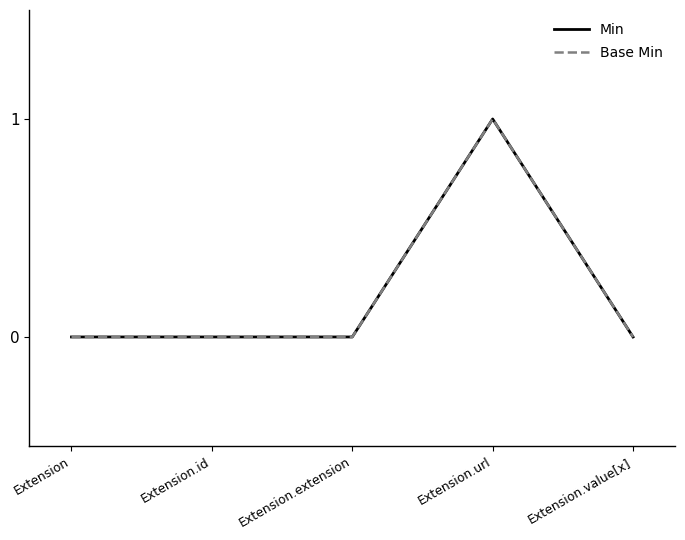

What is the greatest value displayed?

1